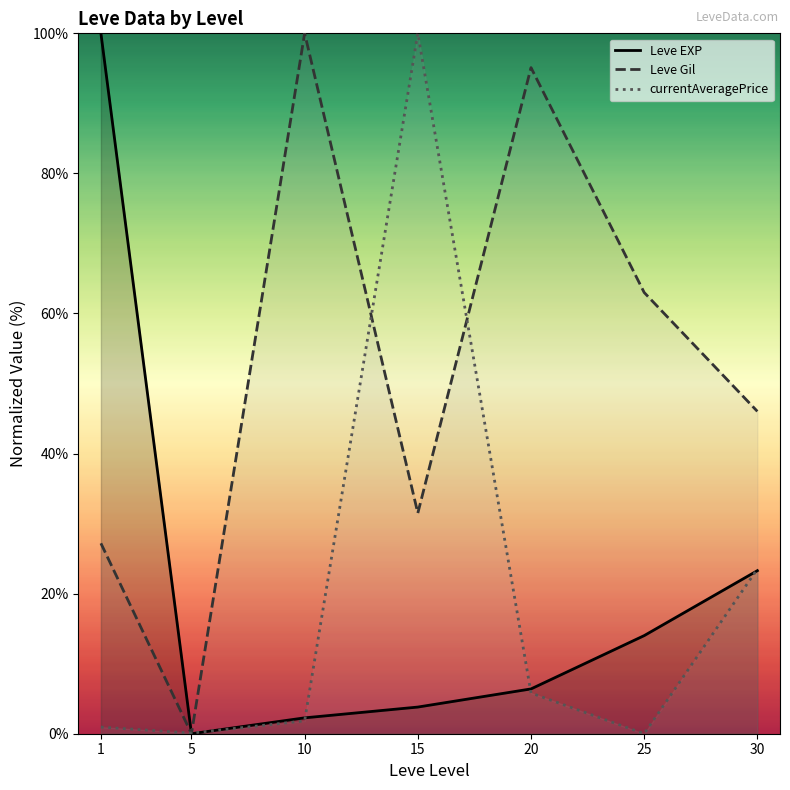

How many values in currentAveragePrice are above zero?

6